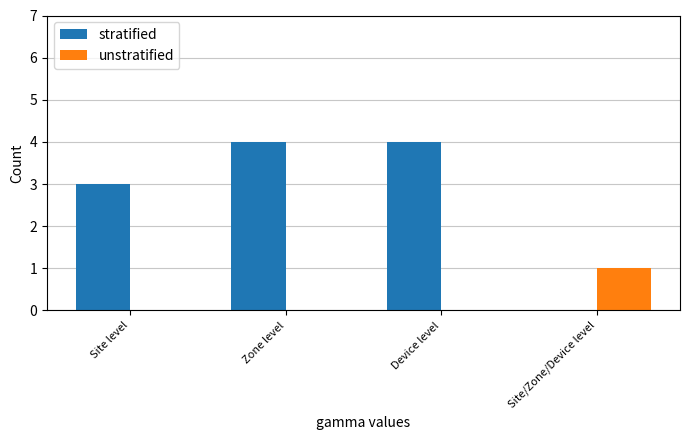

Is the value of unstratified at Site level greater than the value of stratified at Device level?

No